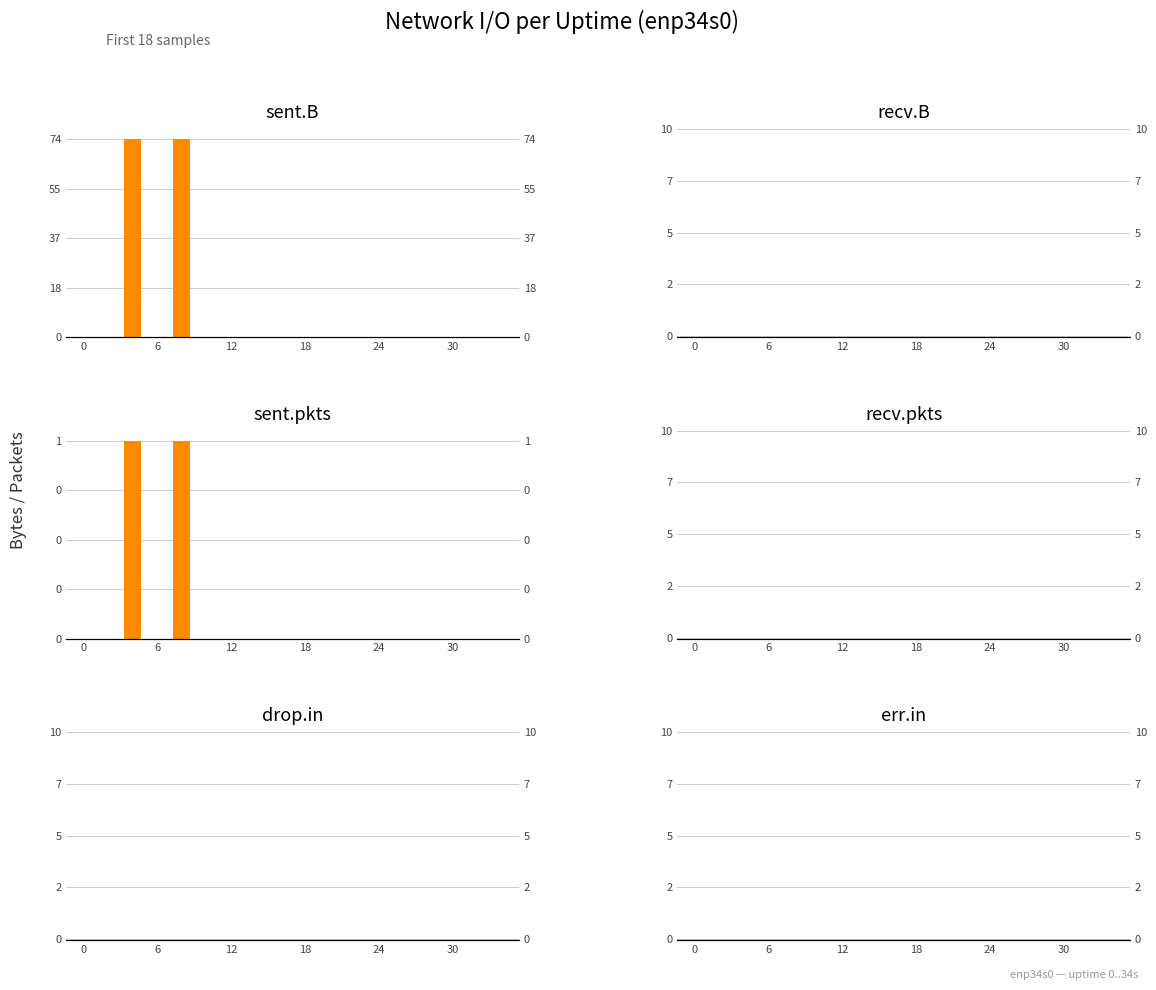

What is the greatest value displayed?

74